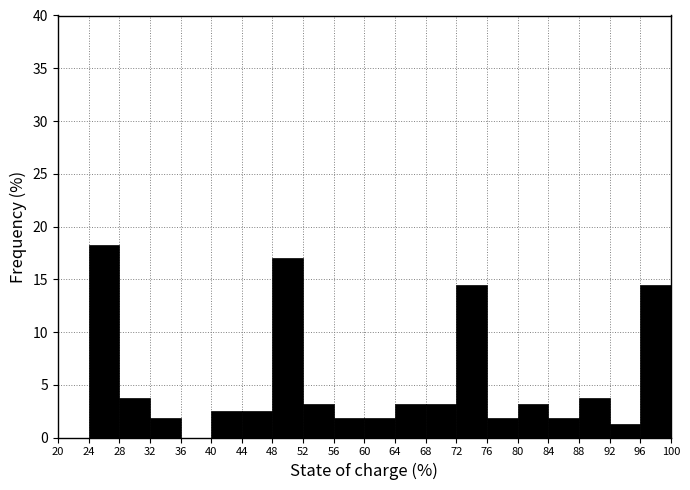

Reading left to right, list every bar in this chart as the range it spans on the x-axis followed by its height. The values are not printed on the chart, so give them approximately, as read against the axis.

20 to 24: 0
24 to 28: 18.0
28 to 32: 4.0
32 to 36: 2.0
36 to 40: 0
40 to 44: 2.5
44 to 48: 2.5
48 to 52: 17.0
52 to 56: 3.0
56 to 60: 2.0
60 to 64: 2.0
64 to 68: 3.0
68 to 72: 3.0
72 to 76: 14.5
76 to 80: 2.0
80 to 84: 3.0
84 to 88: 2.0
88 to 92: 4.0
92 to 96: 1.5
96 to 100: 14.5